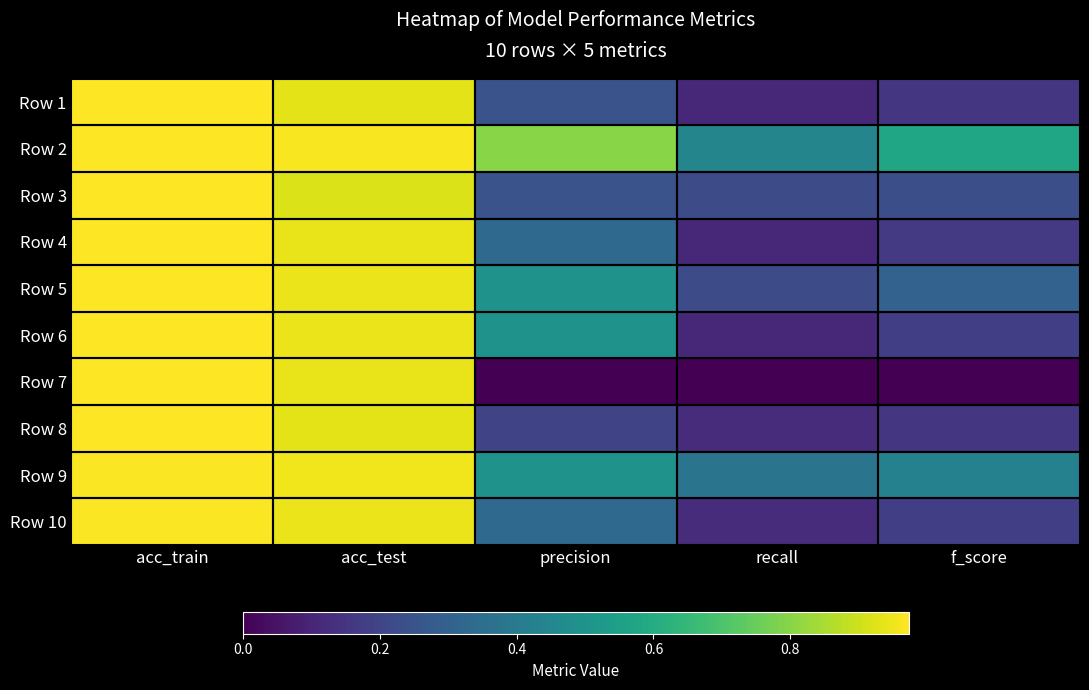

How many series are shown in this chart?

10